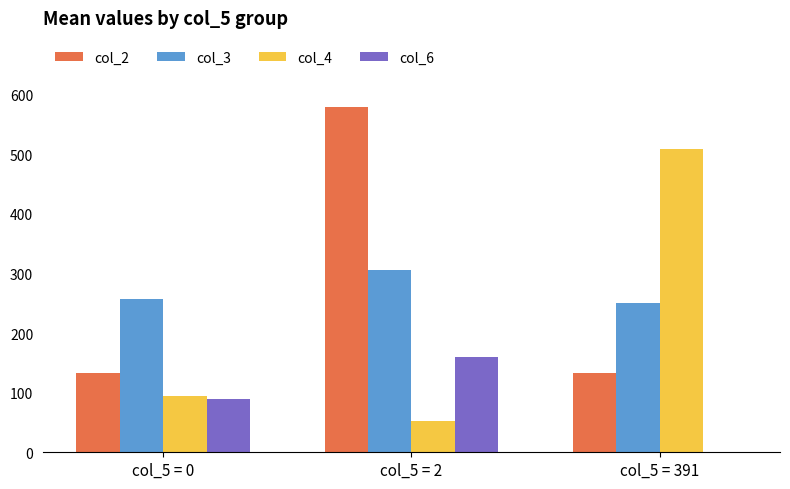

What is the average value of the col_6 series?

83.1